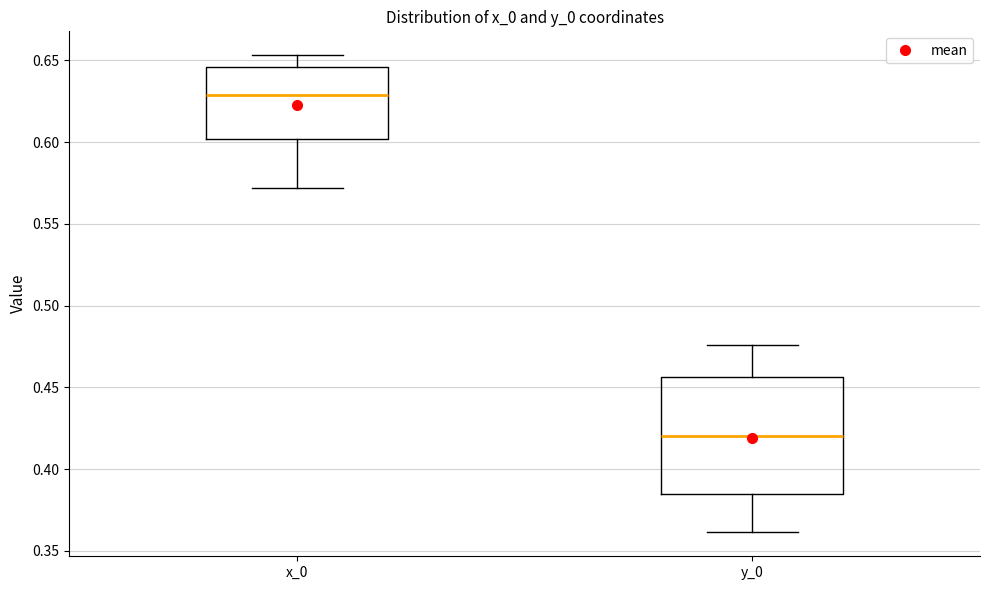

Reading left to right, read every box against the y-axis: the position of its median line, the range the box covers, and the ends of its whiskers. The values are not printed on the chart, so give them approximately, as read against the axis.

x_0: median 0.630, box 0.600 to 0.645, whiskers 0.570 to 0.655
y_0: median 0.420, box 0.385 to 0.455, whiskers 0.360 to 0.475